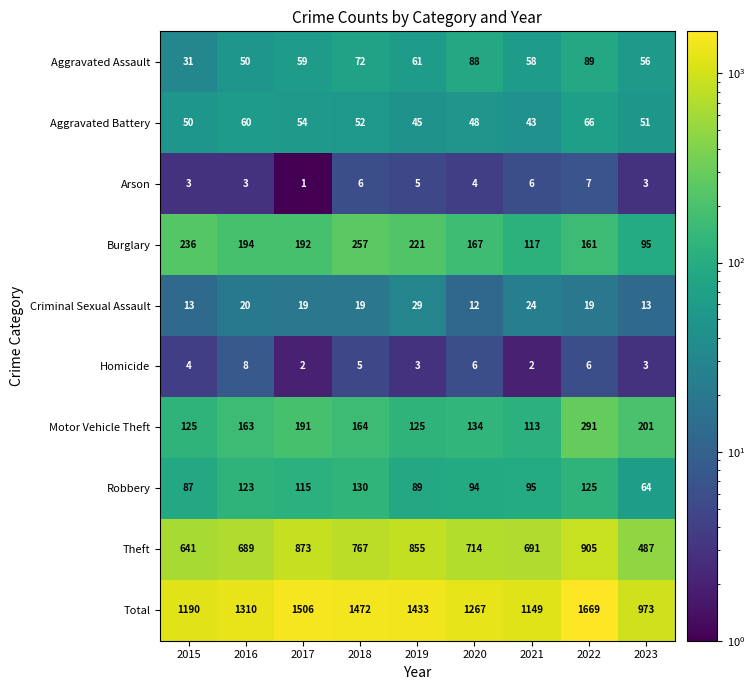

At which label does Burglary first exceed 192?

2015